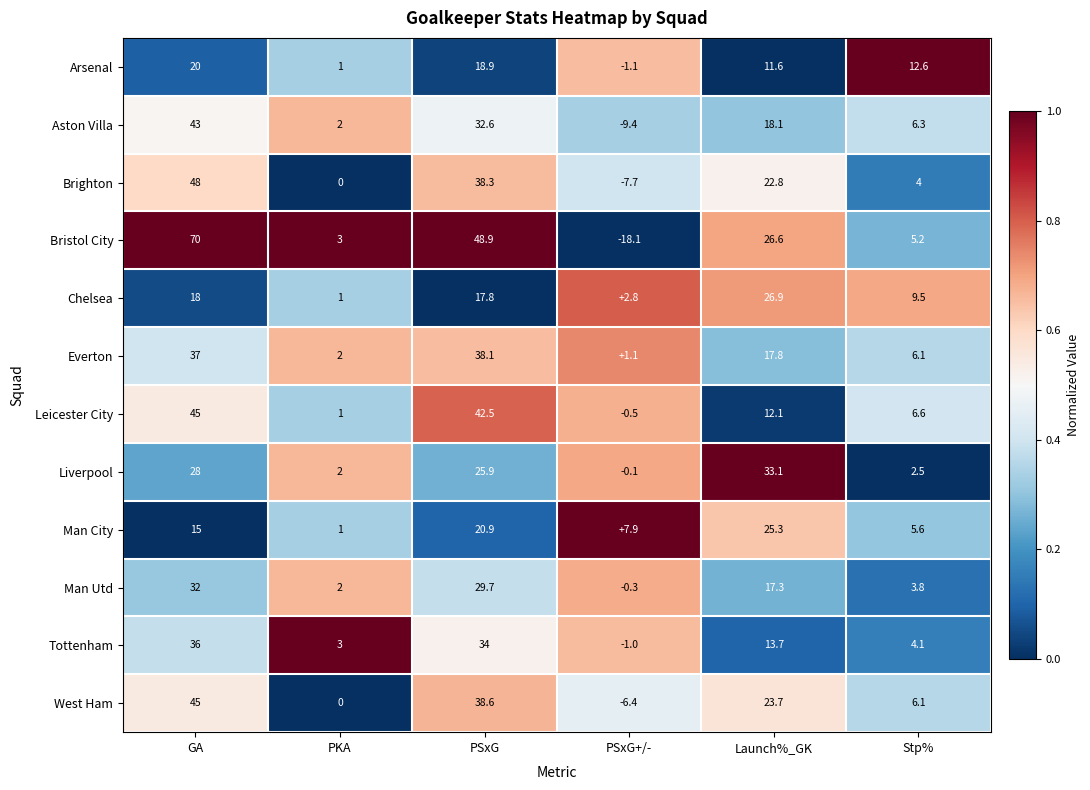

The value of Bristol City at PKA is 3.0. True or false?

True